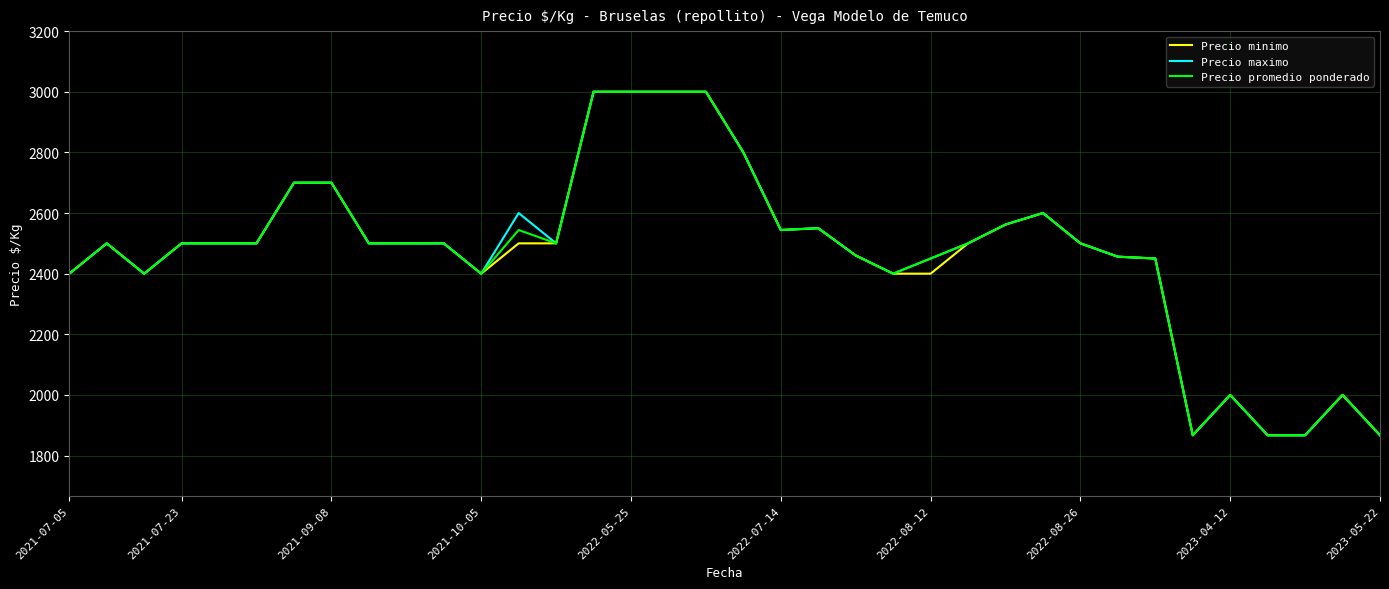

What is the maximum value shown in the chart?

3000